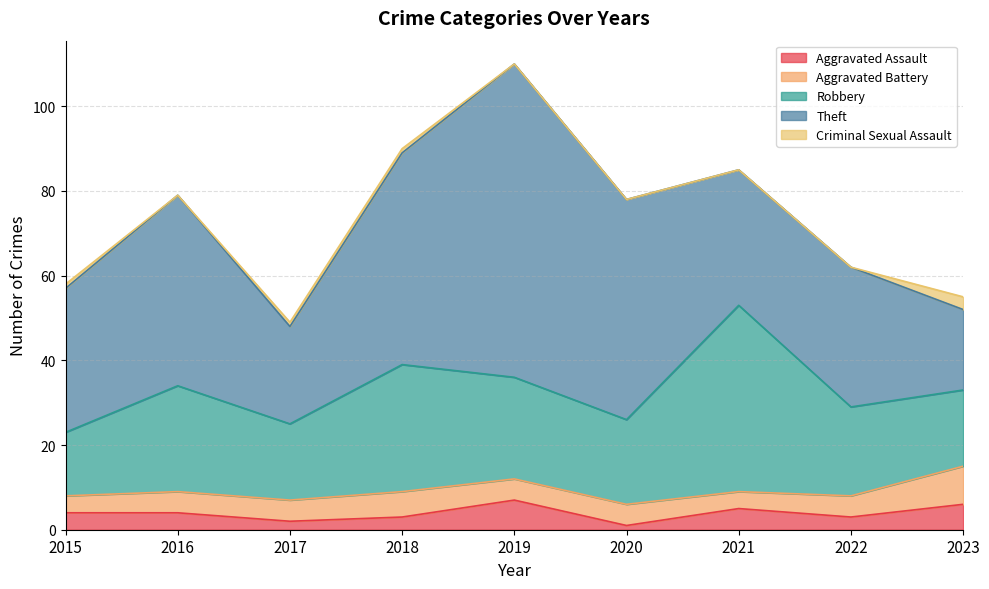

The Robbery series shows 41 at 2018. True or false?

False